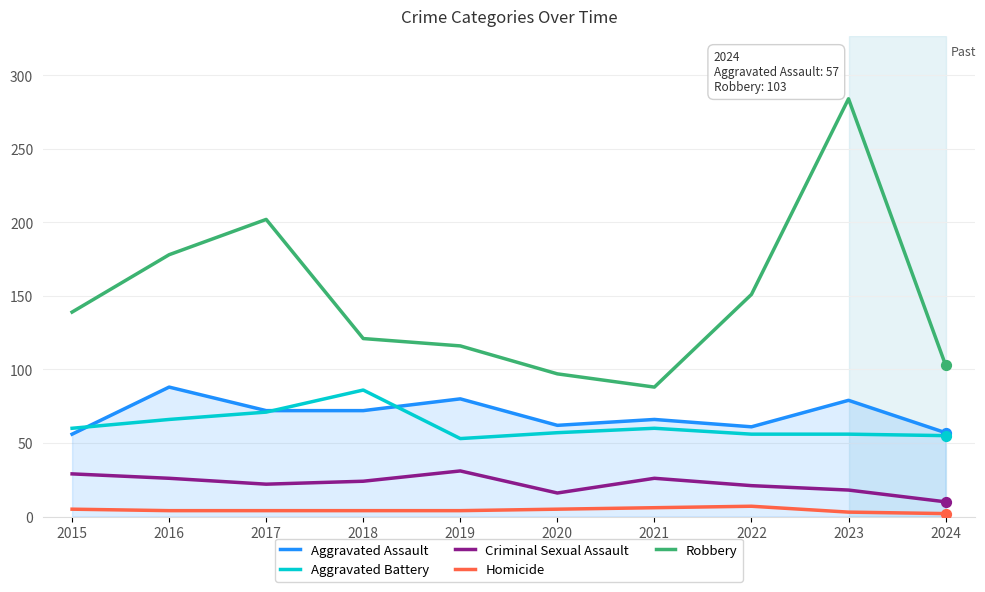

At which category is the sum across all series the highest?

2023